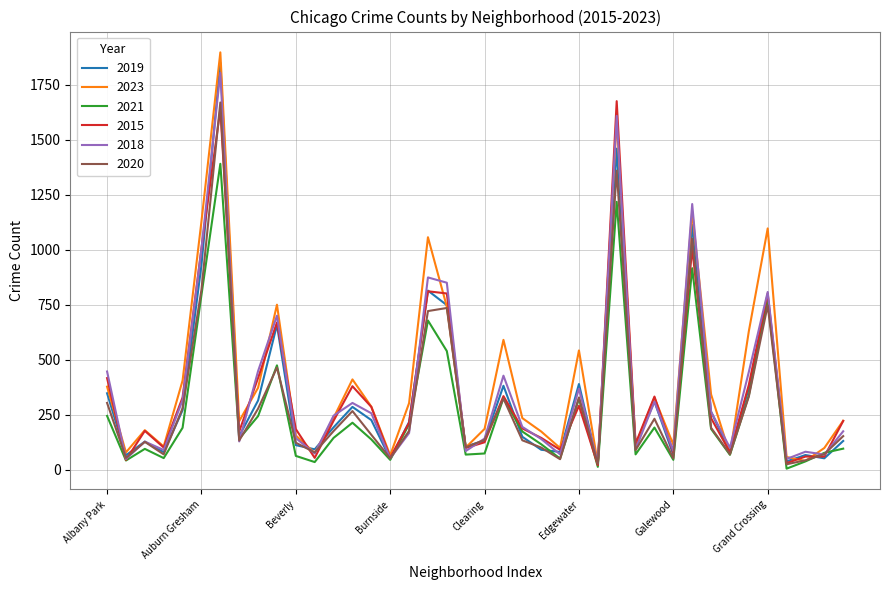

What is the maximum value for 2019?

1851